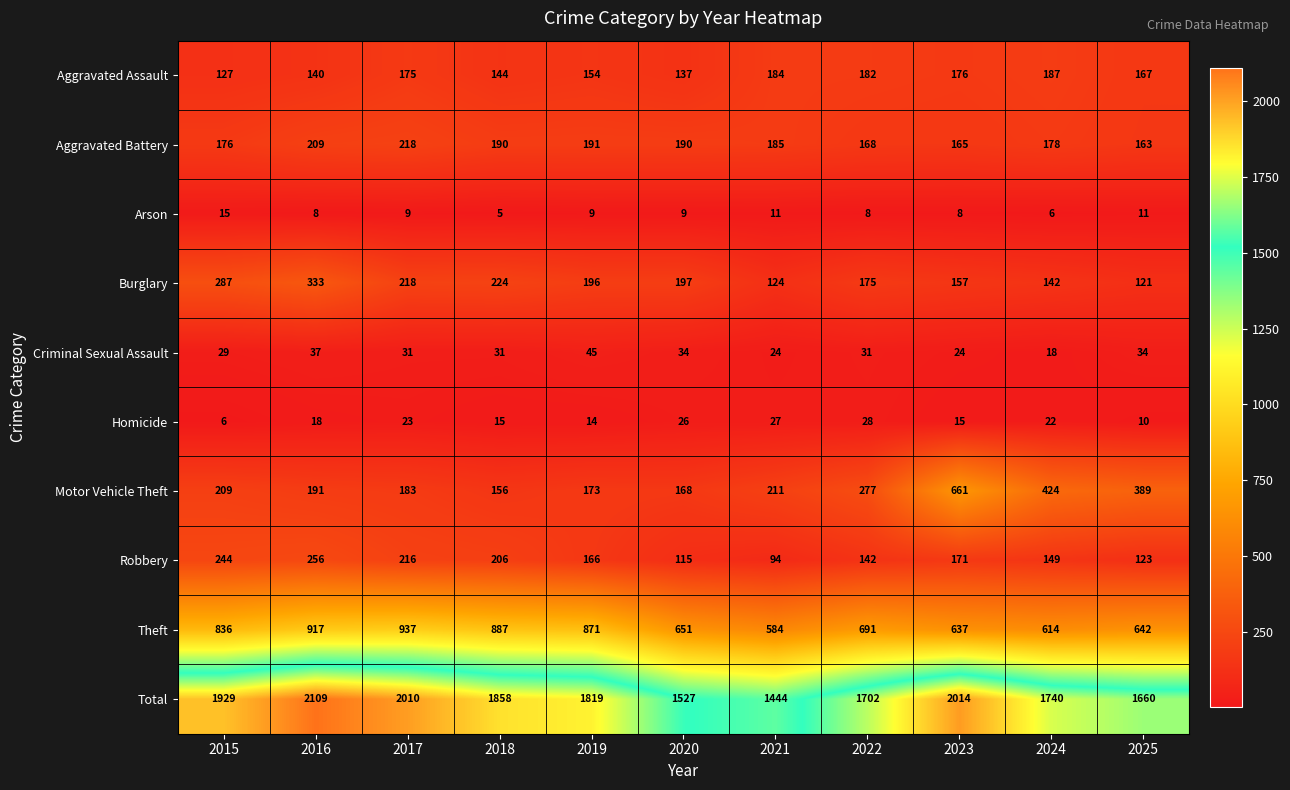

What is the sum of all Theft values?

8267